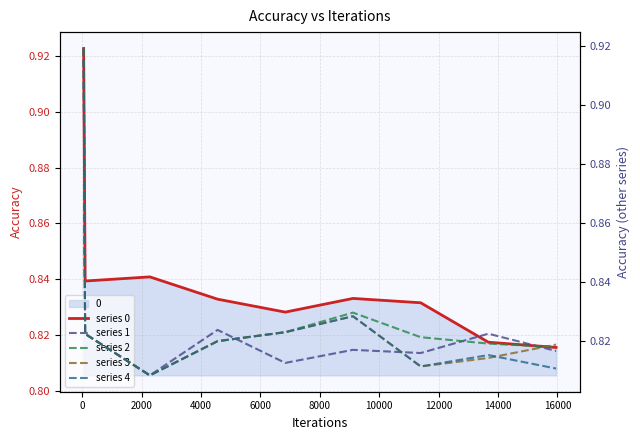

Reading right to left, transcribe all the data shown in this chart.

series 0: 0.8	0.8	0.8	0.8	0.8	0.8	0.8	0.8	0.9
series 1: 0.8	0.8	0.8	0.8	0.8	0.8	0.8	0.8	0.9
series 2: 0.8	0.8	0.8	0.8	0.8	0.8	0.8	0.8	0.9
series 3: 0.8	0.8	0.8	0.8	0.8	0.8	0.8	0.8	0.9
series 4: 0.8	0.8	0.8	0.8	0.8	0.8	0.8	0.8	0.9